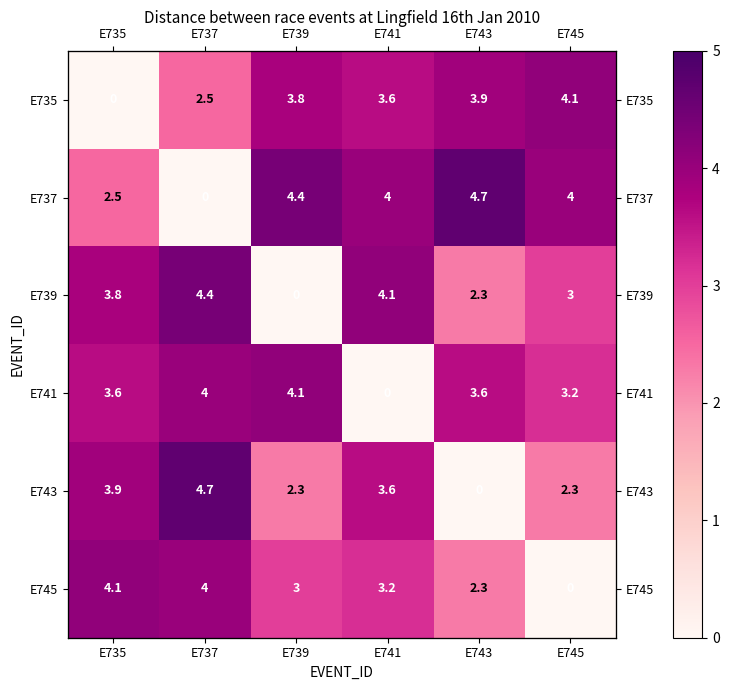

What is the difference between the maximum and second lowest values in the E743 series?

2.4